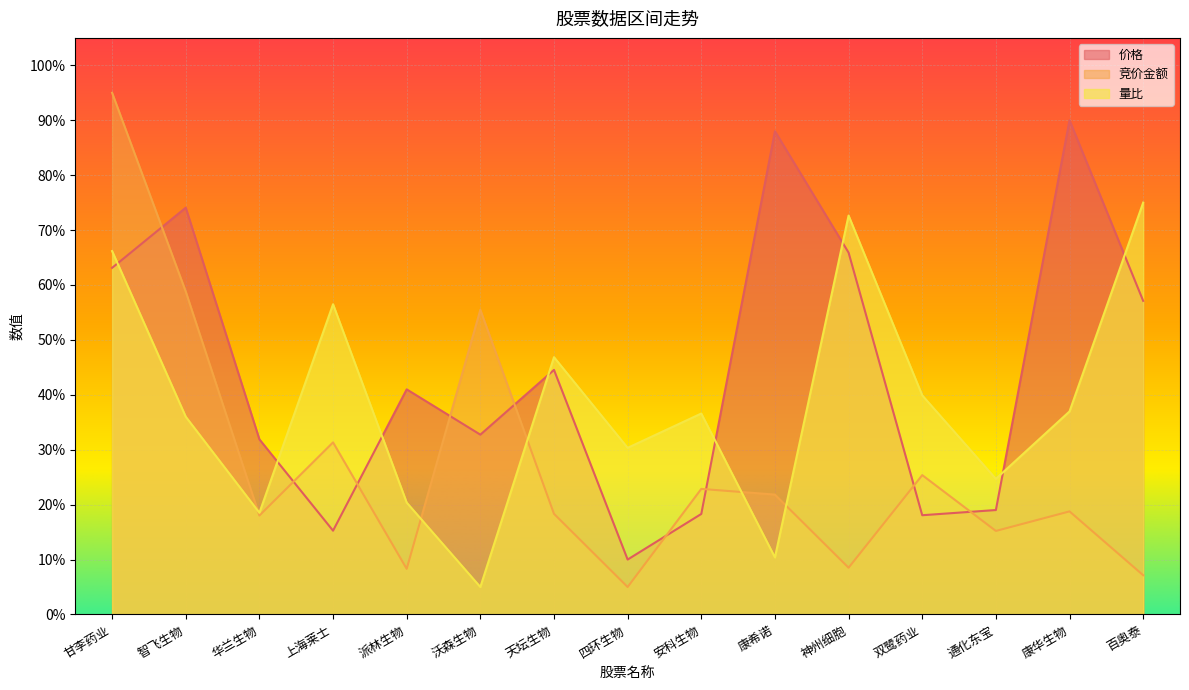

What is the value of the 量比 point at the 3rd from the left?

0.2